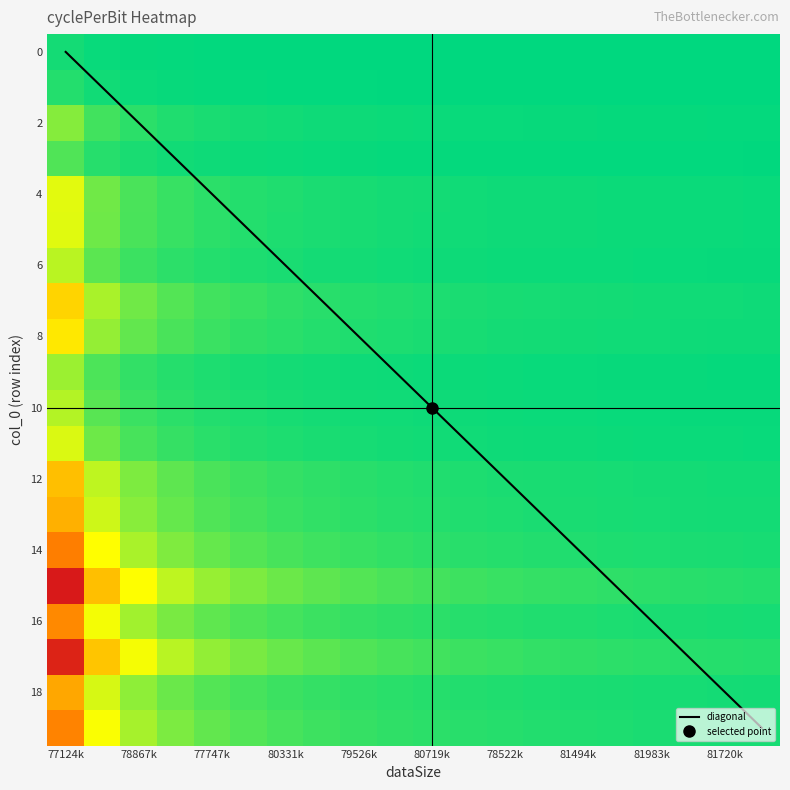

Which category has the lowest value in the diagonal series?

77124k